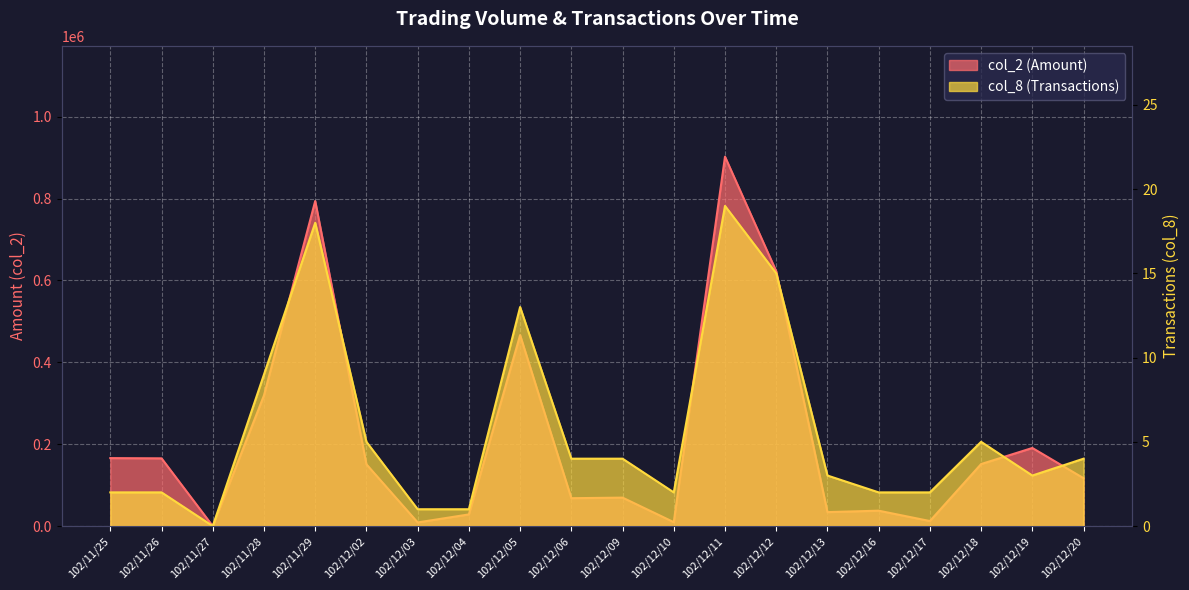

What is the difference between the highest and lowest values at 102/12/19?

190797